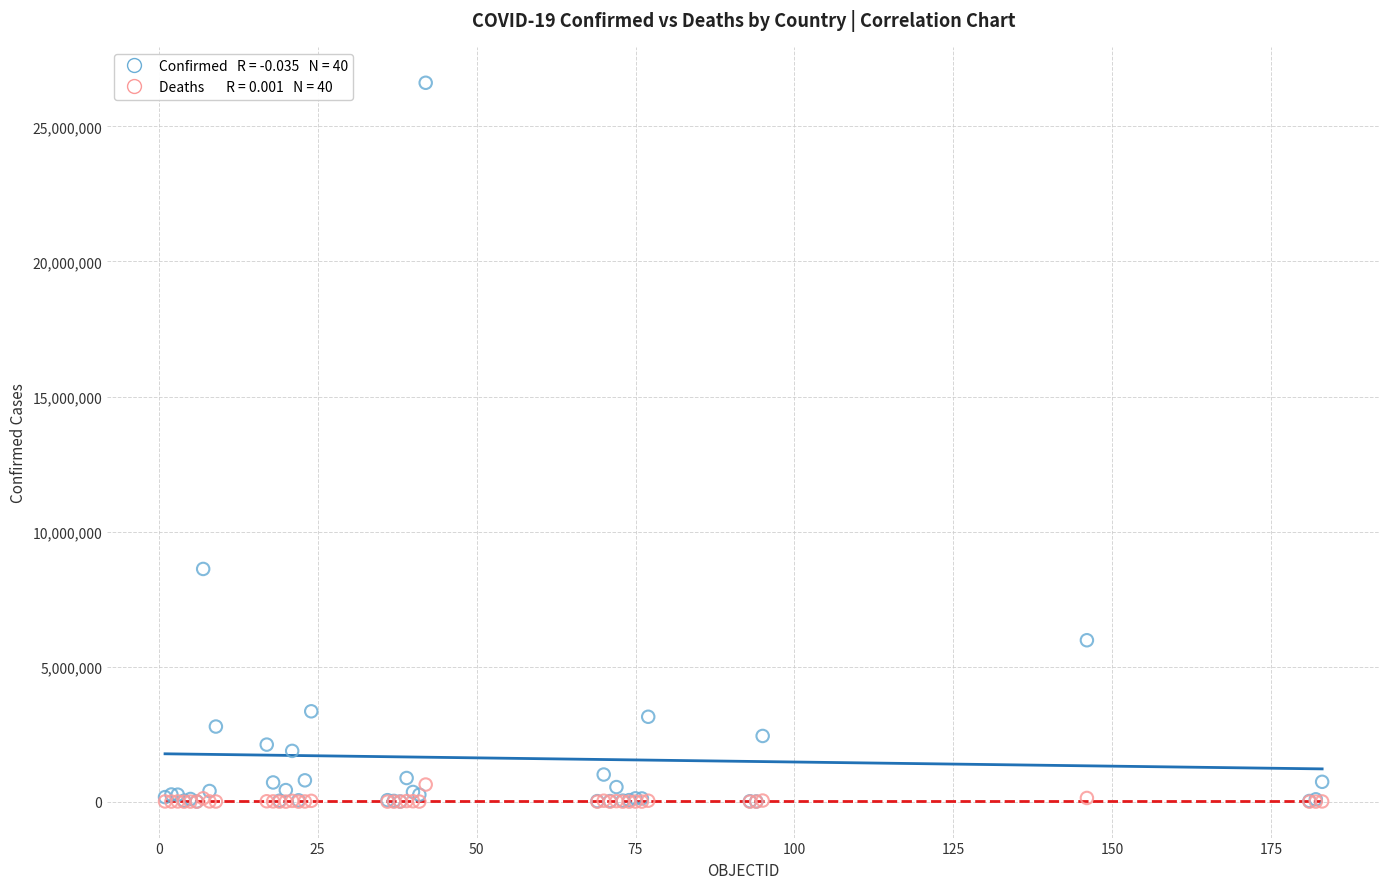

Across all series, what Y value is closest to 13308009?

8615285